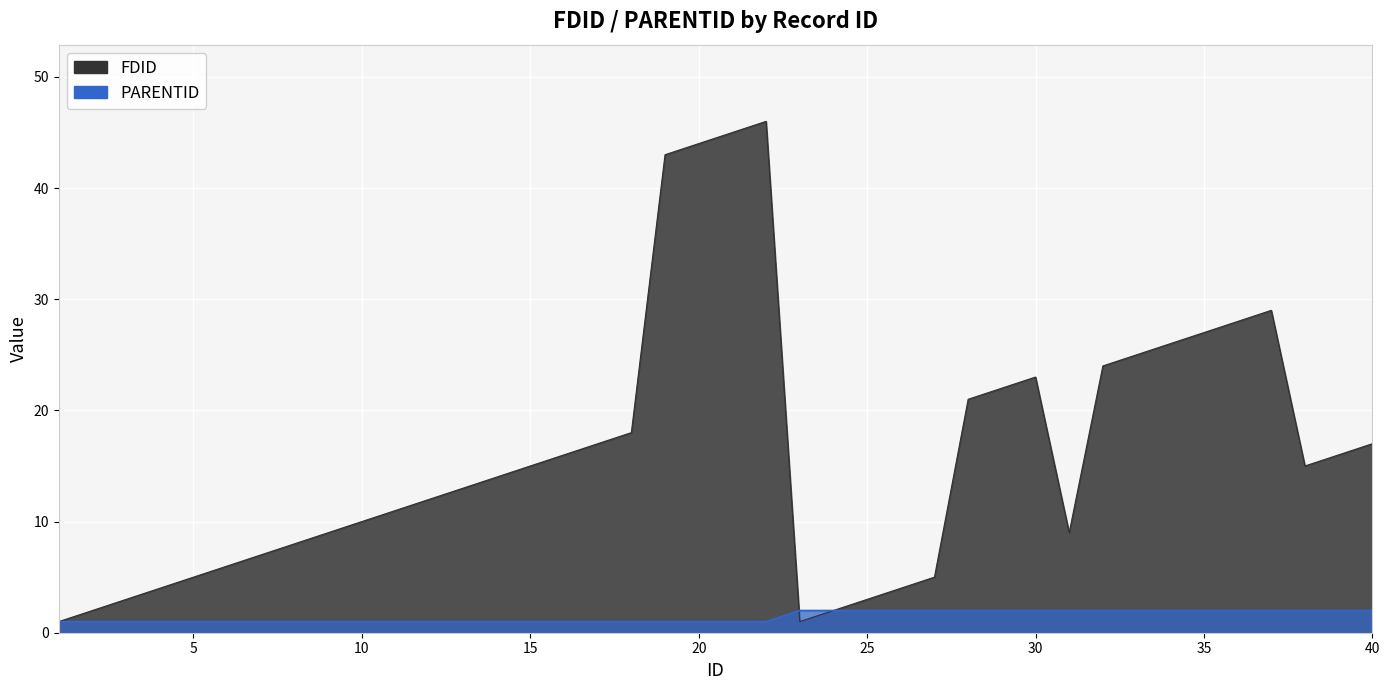

True or false: FDID and PARENTID intersect in this chart.

True